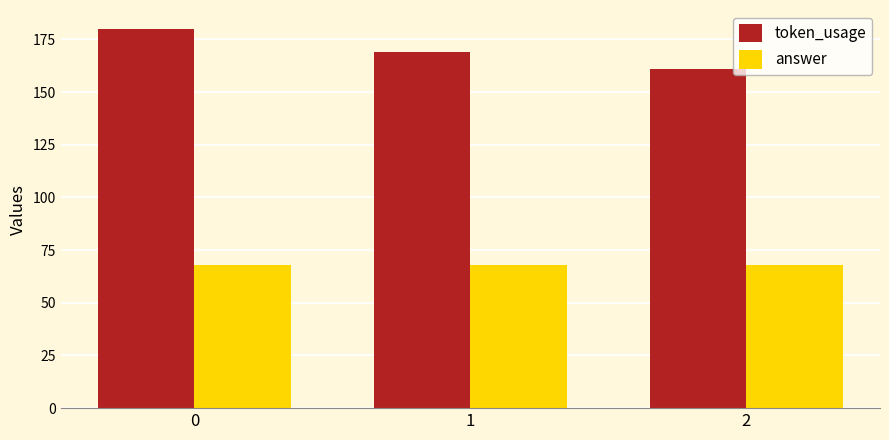

Is it true that answer equals 68 at 0?

True